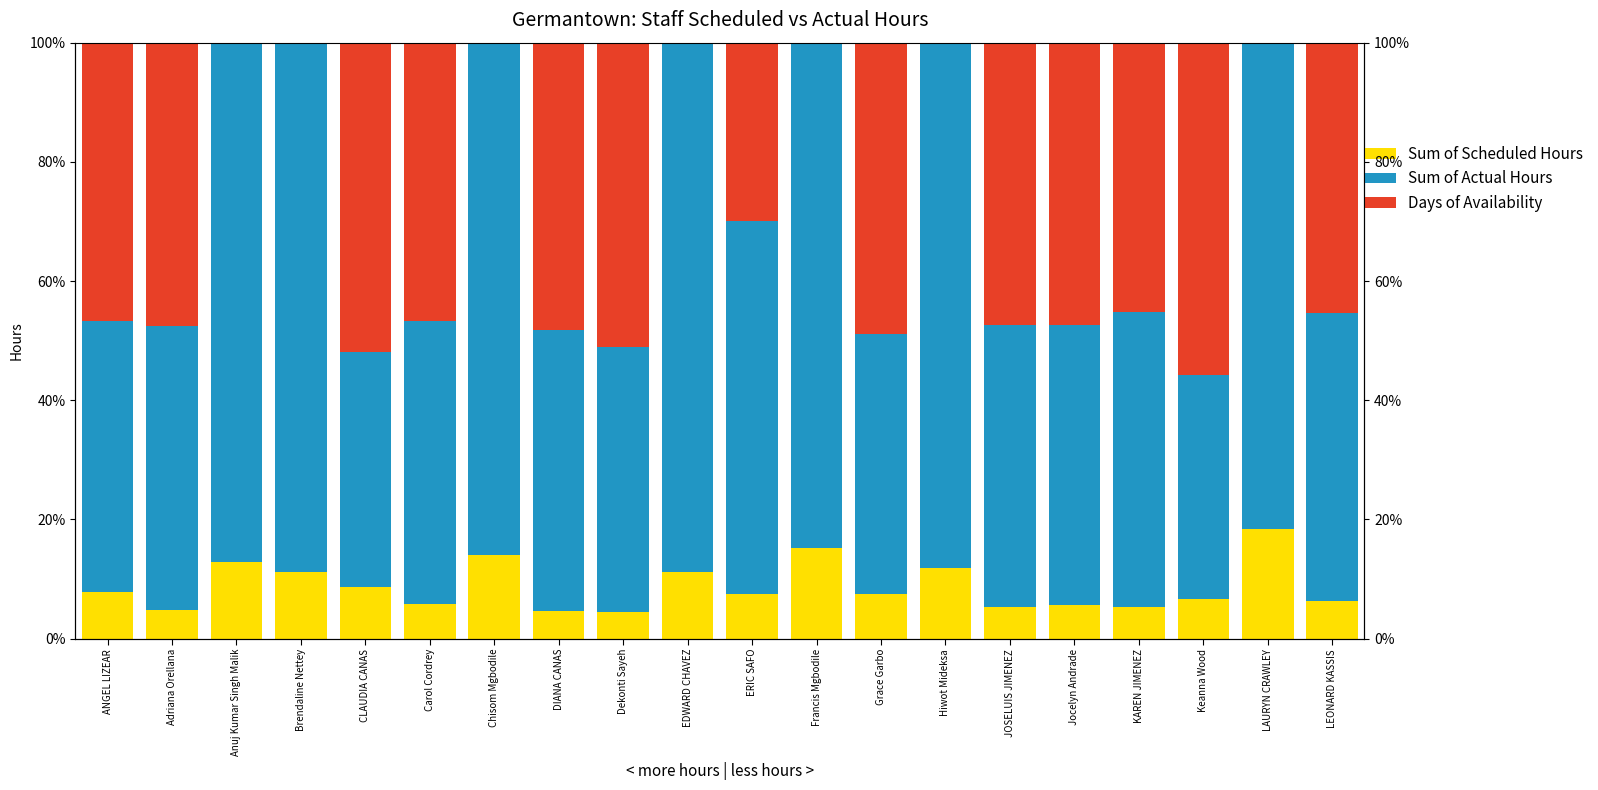

Between ANGEL LIZEAR and Brendaline Nettey, which series saw the biggest shift?

Sum of Scheduled Hours